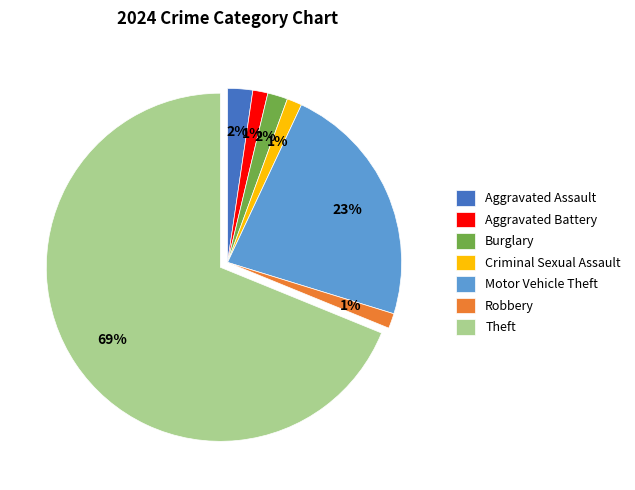

To the nearest percent, what percentage of the pie is Robbery?

1%